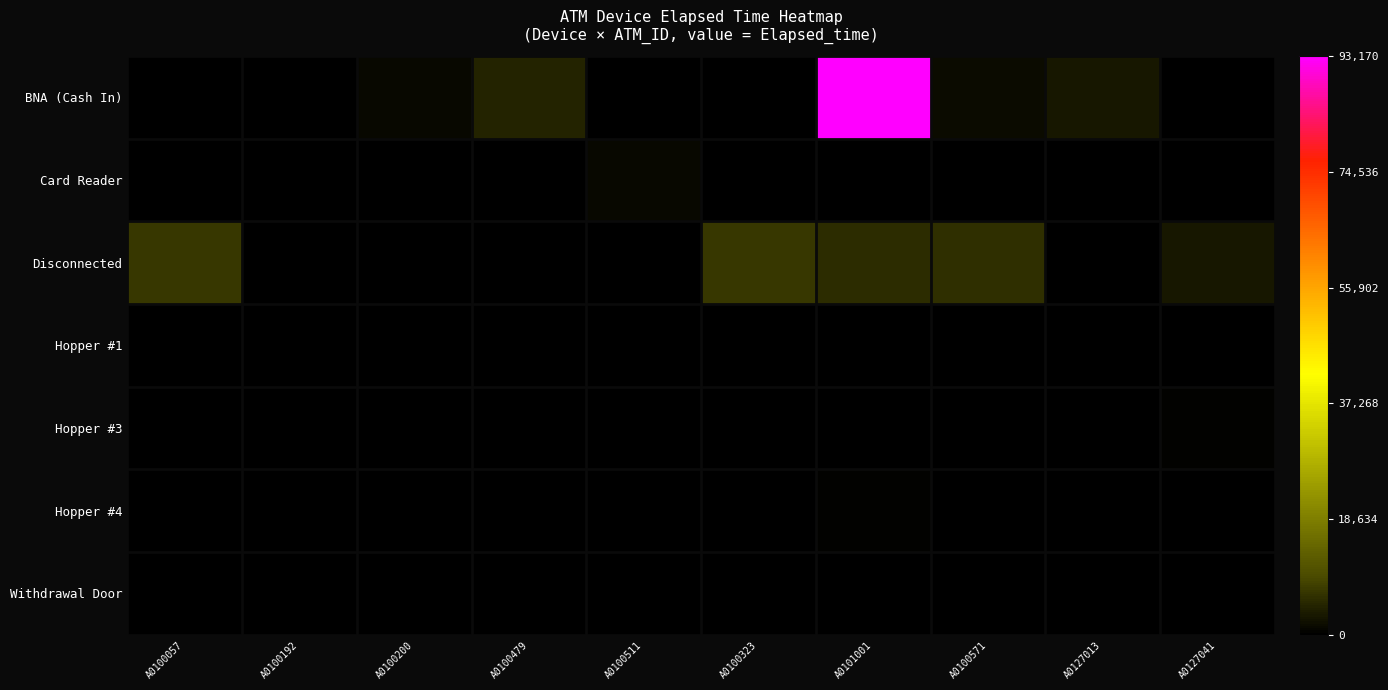

Which has a higher value, A0100057 or A0127041?

A0100057